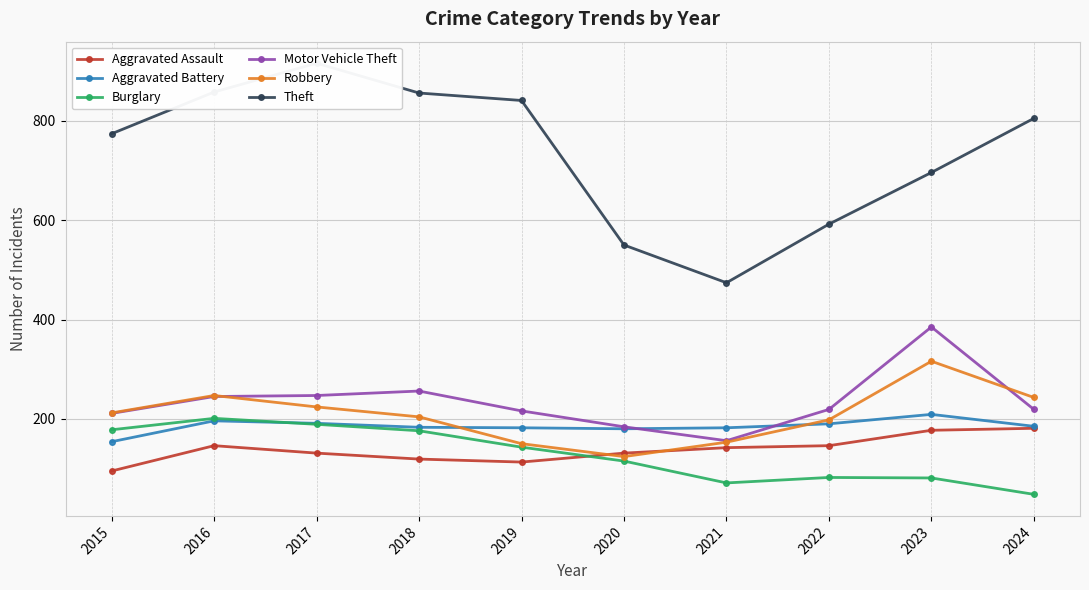

Where does the Burglary series first go above 143?

2015